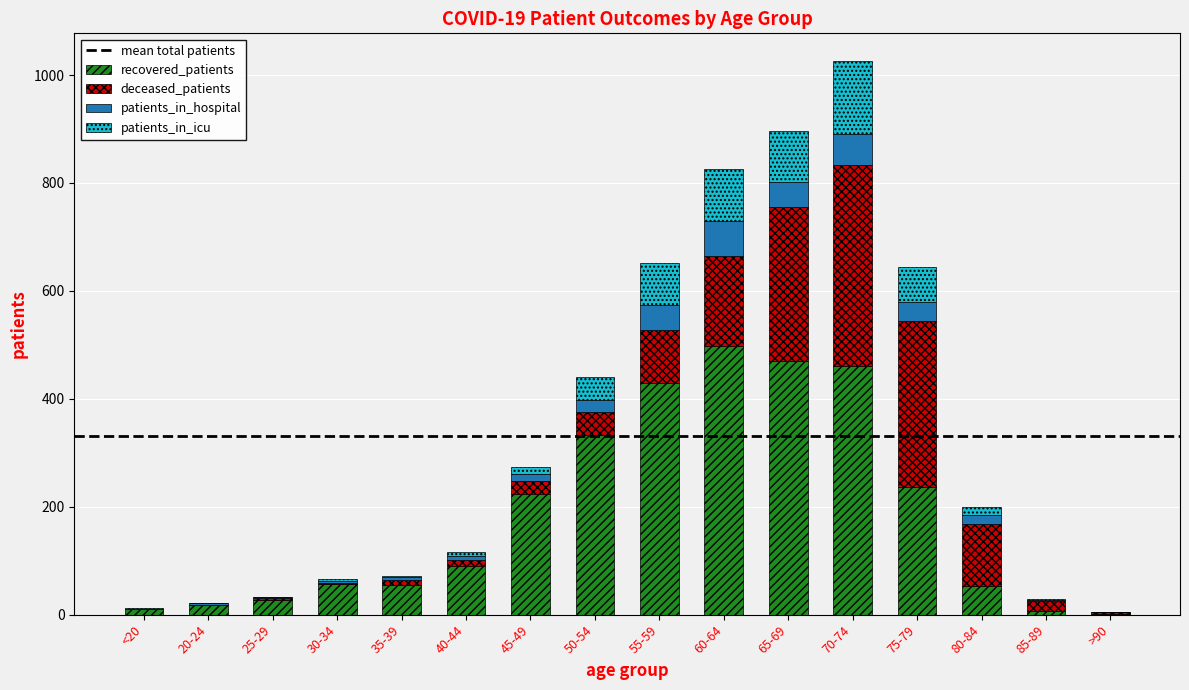

How many series are shown in this chart?

4